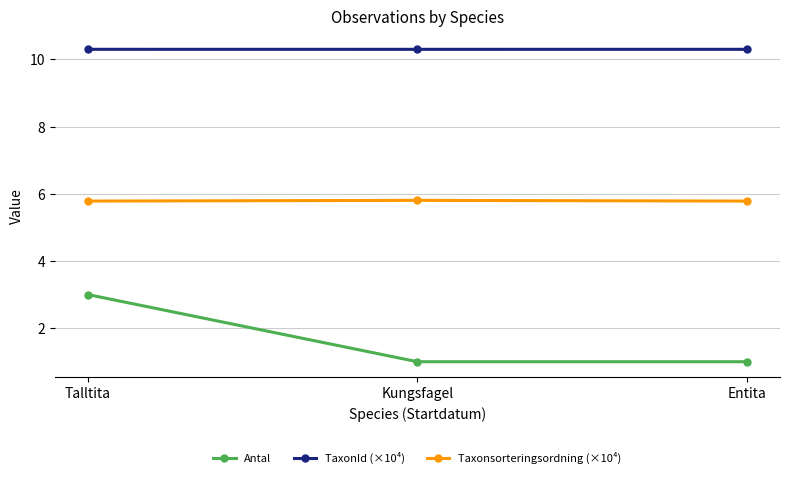

How many data points does each series have?

3